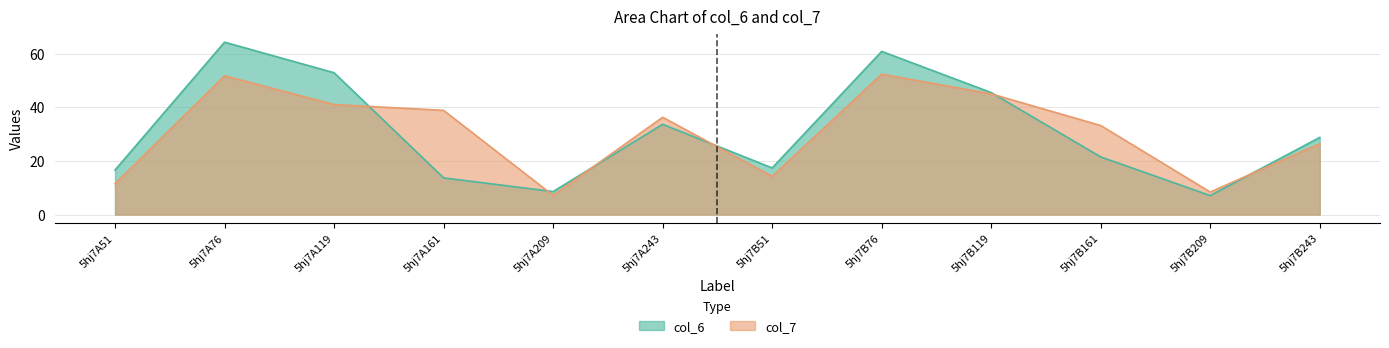

At which label does col_7 reach its minimum?

5hj7A209